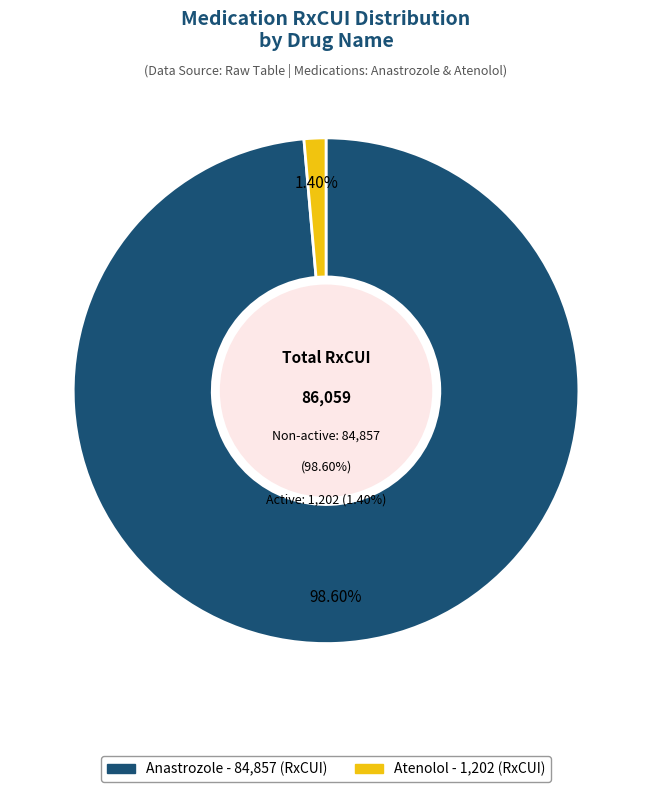

Which slice is the smallest?

Atenolol